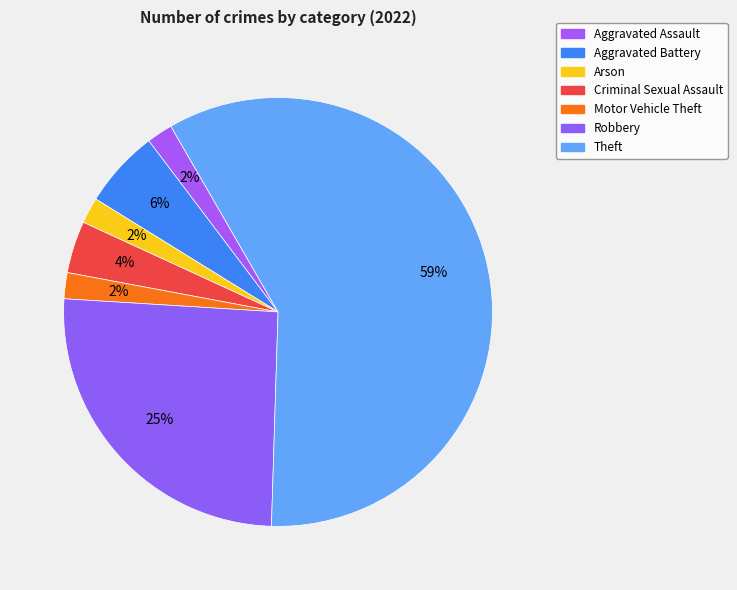

Count the number of slices in the pie.

7